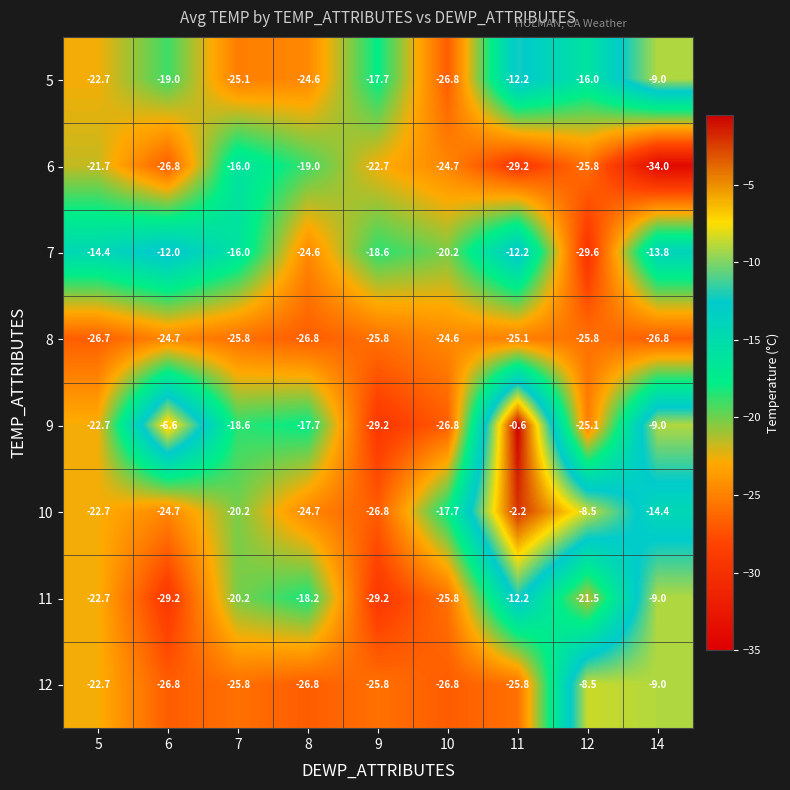

Where does the 12 series first go above -25?

5